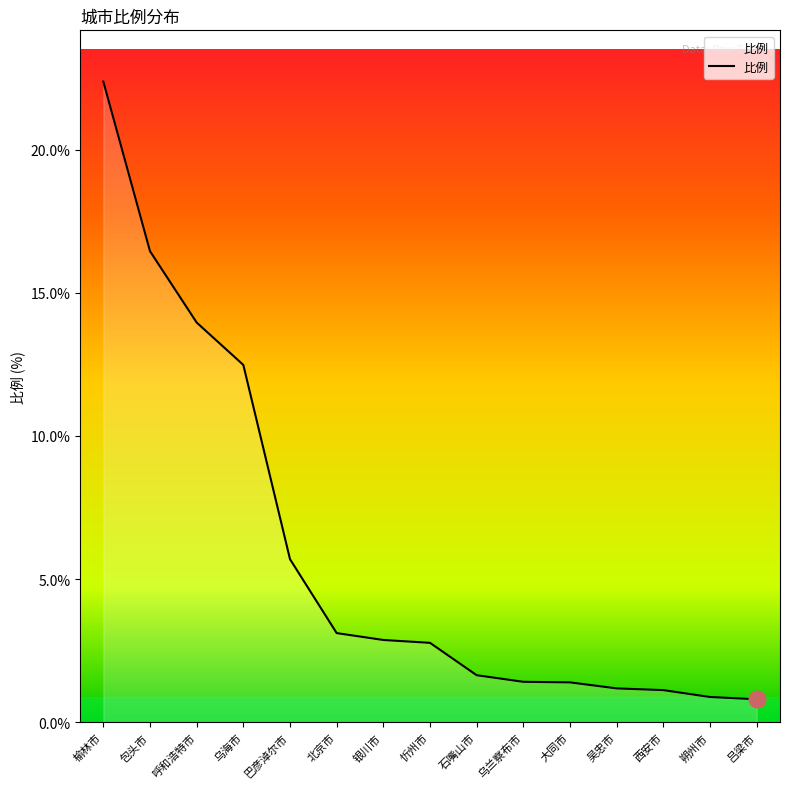

True or false: the data shows 1.2 at 吴忠市.

True